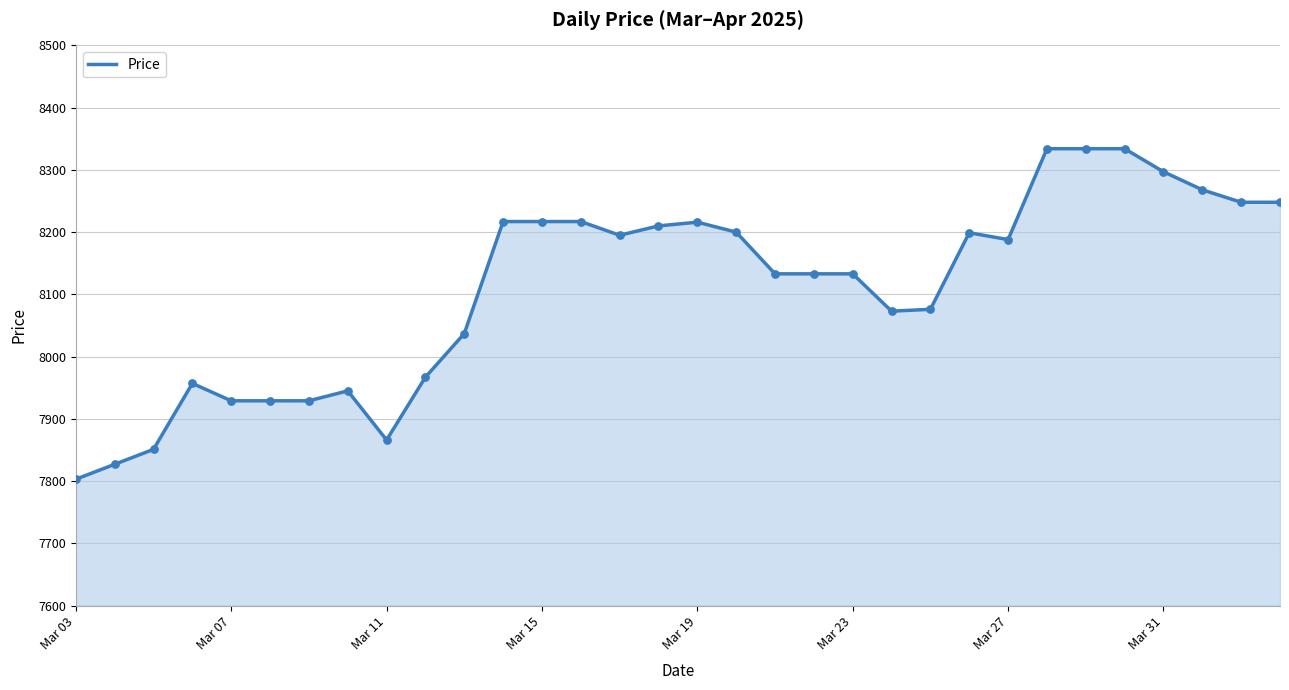

What is the greatest value displayed?

8334